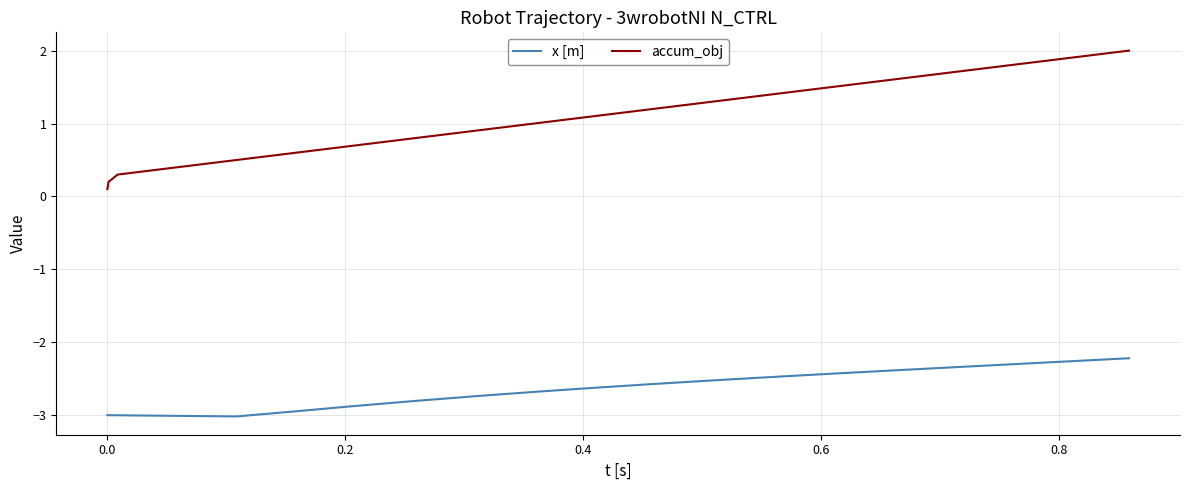

What is the minimum value shown in the chart?

-3.0